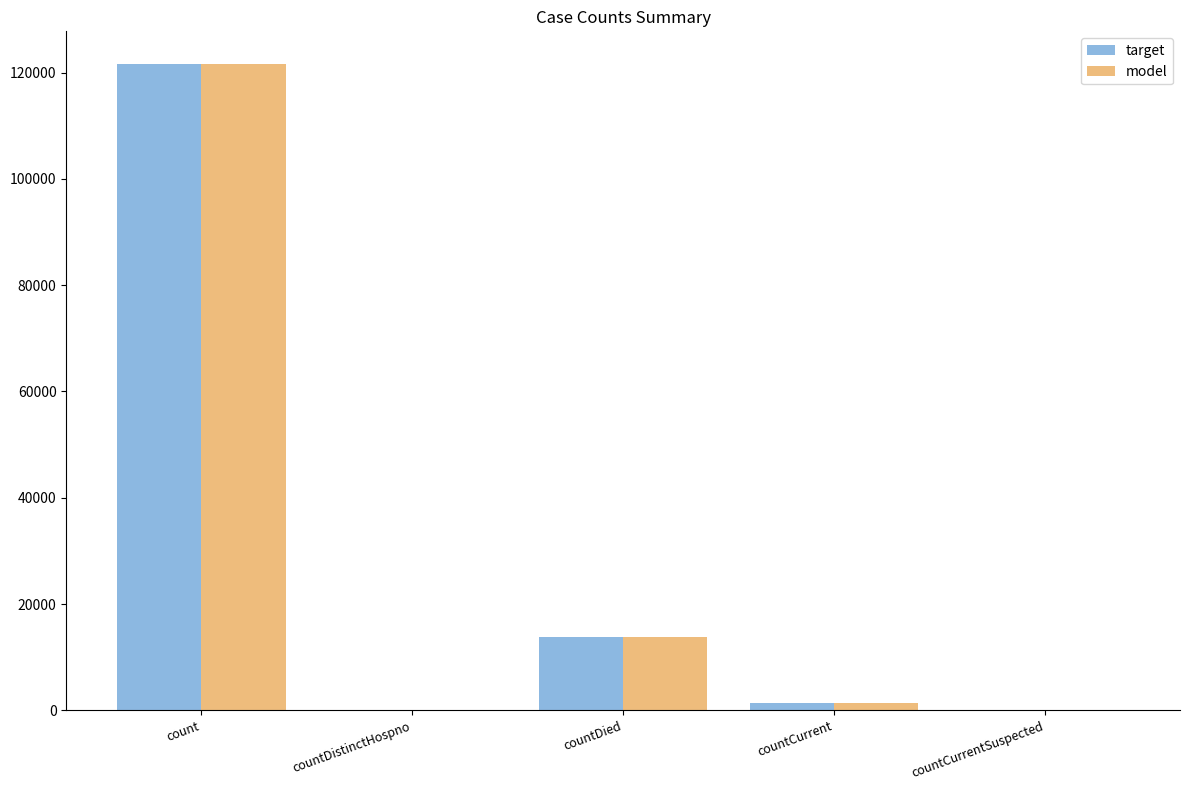

Is it true that model equals 21818 at countDied?

False